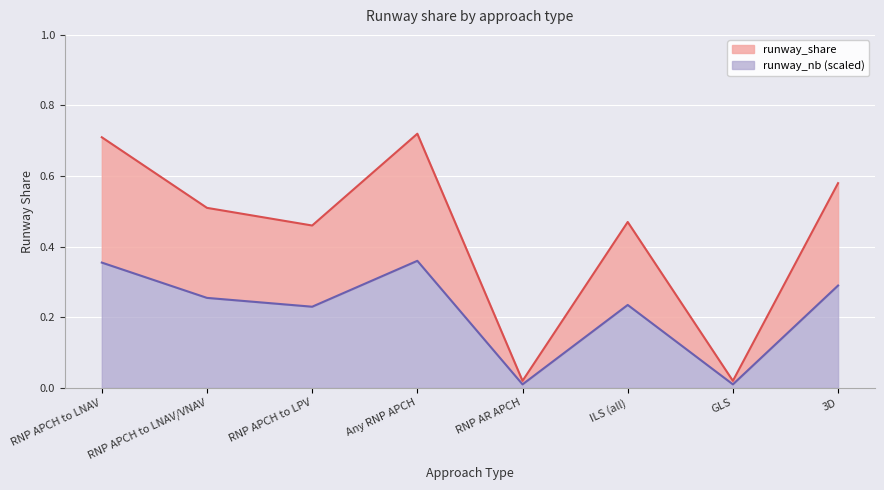

What is the label of the 3rd point from the left?

RNP APCH to LPV